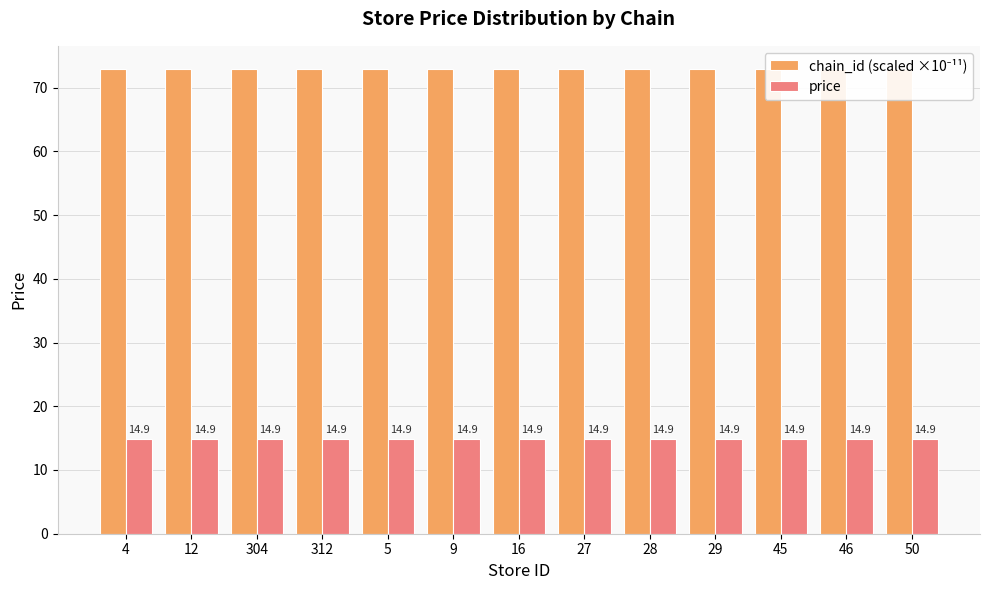

True or false: chain_id (scaled ×10⁻¹¹) has a value of 106.6 at 50.

False